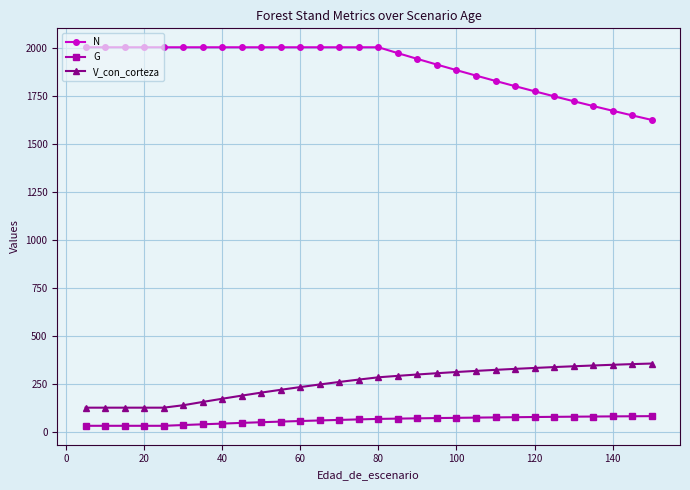

Which series has the largest total across all categories?

N